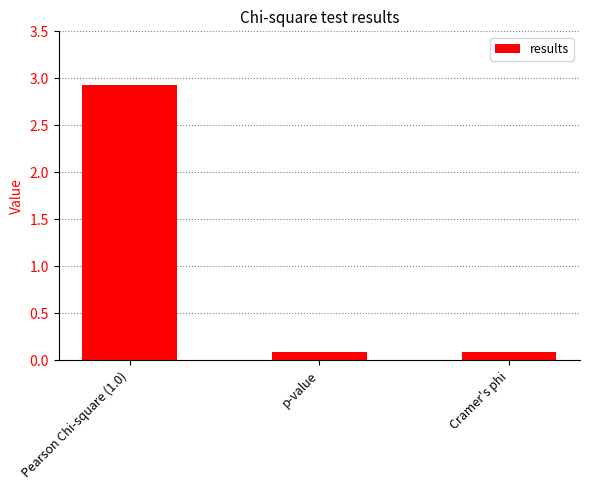

What is the sum of the values at p-value and Pearson Chi-square (1.0)?

3.0